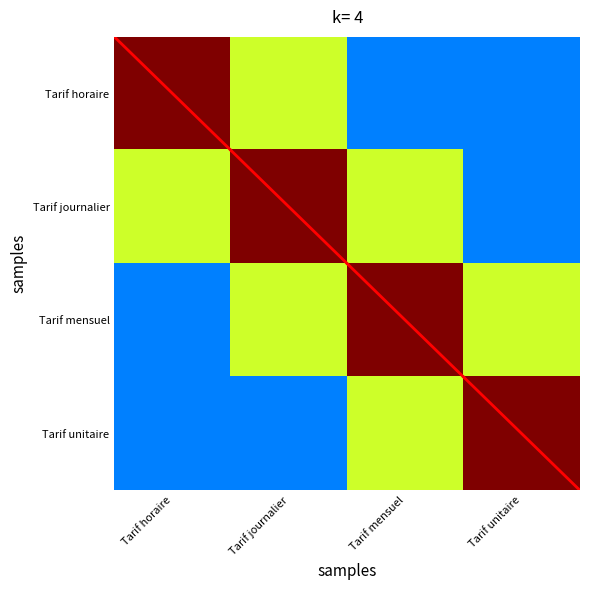

Count the number of categories in the chart.

4